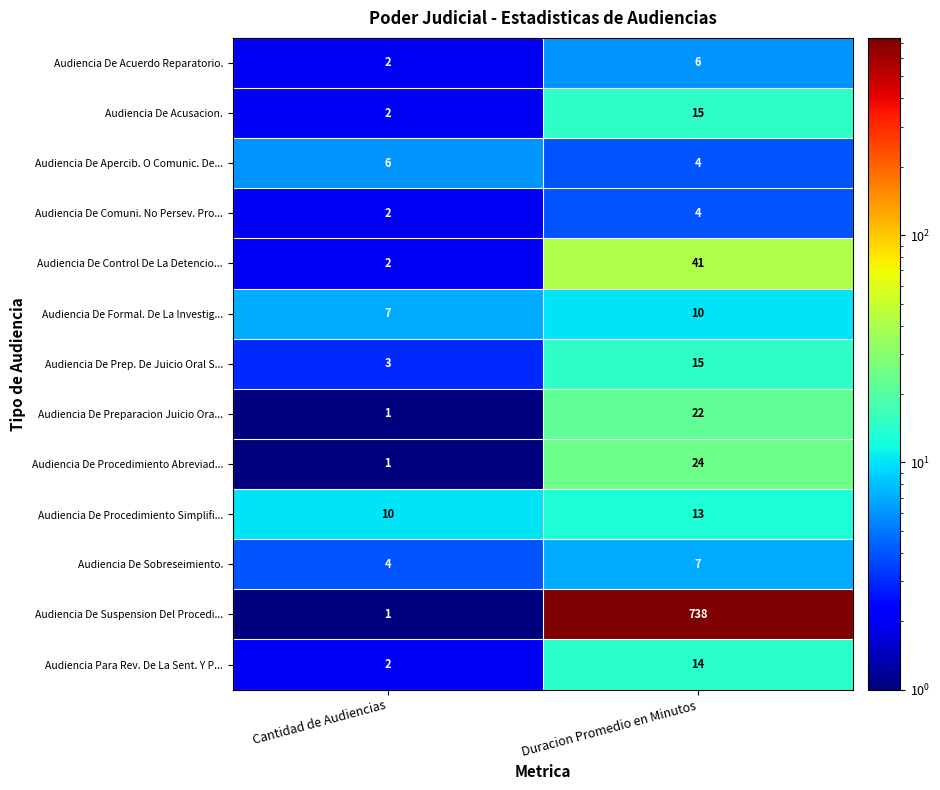

What is the greatest value displayed?

738